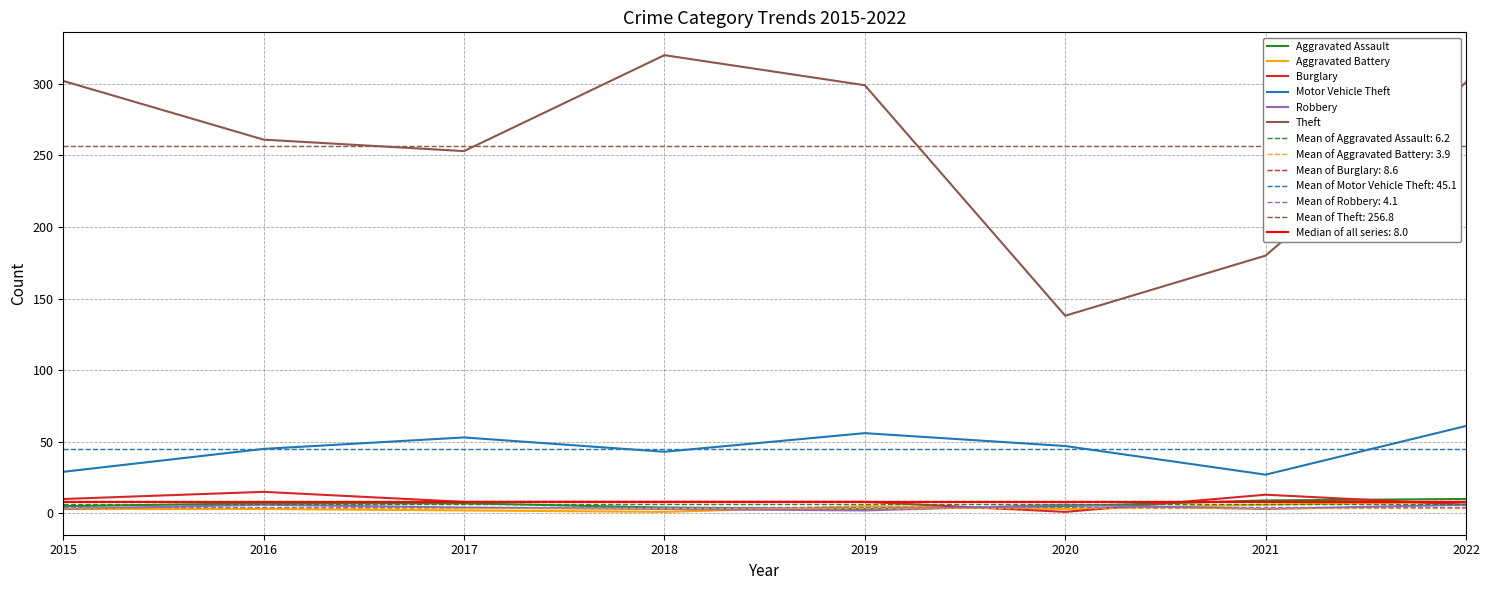

What are all the series names shown in the legend?

Aggravated Assault, Aggravated Battery, Burglary, Motor Vehicle Theft, Robbery, Theft